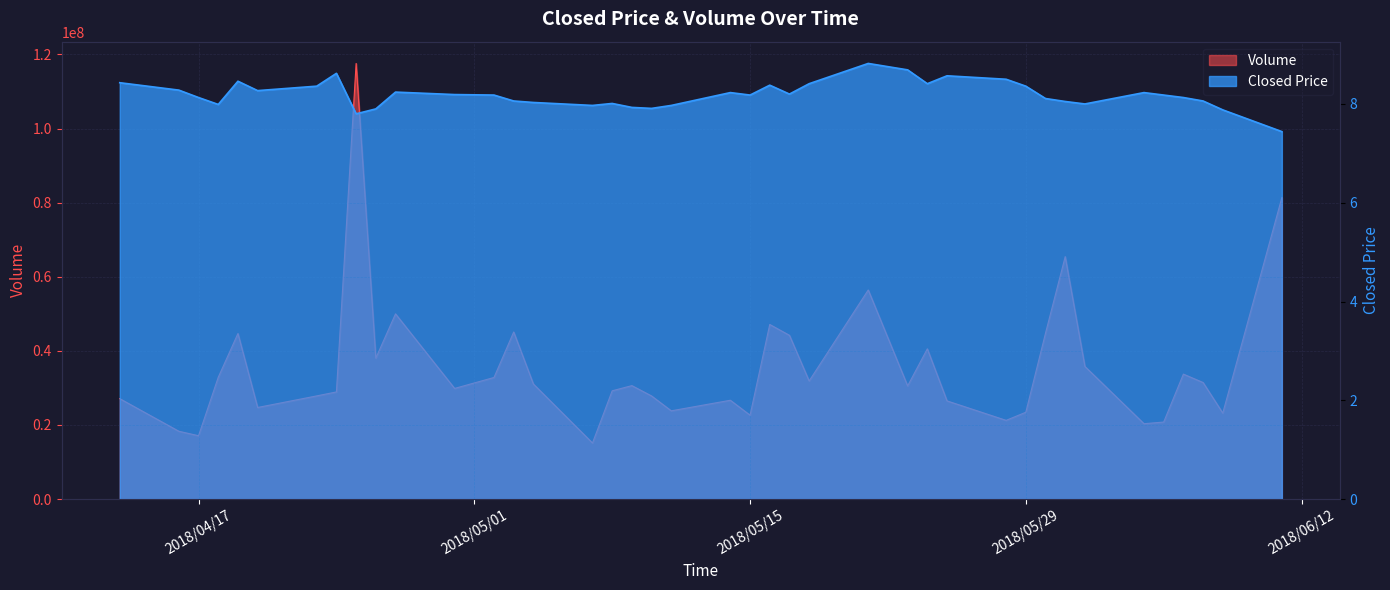

Rank the series by their average value, from lowest to highest.

Closed Price, Volume